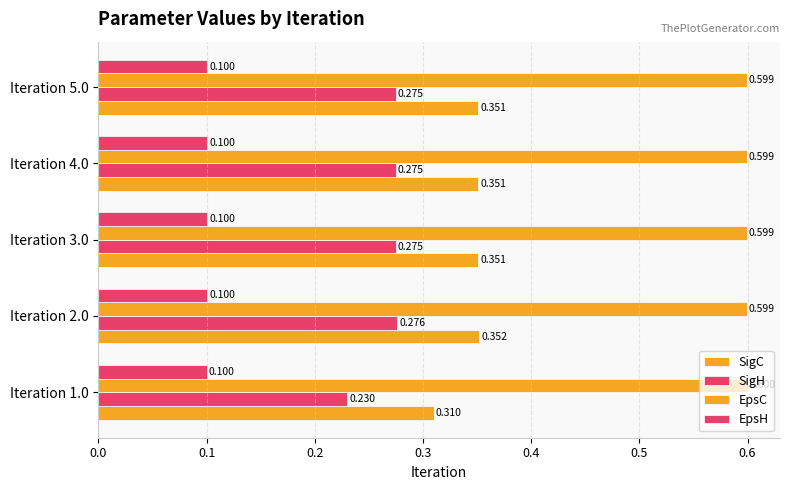

What is the greatest value displayed?

0.6